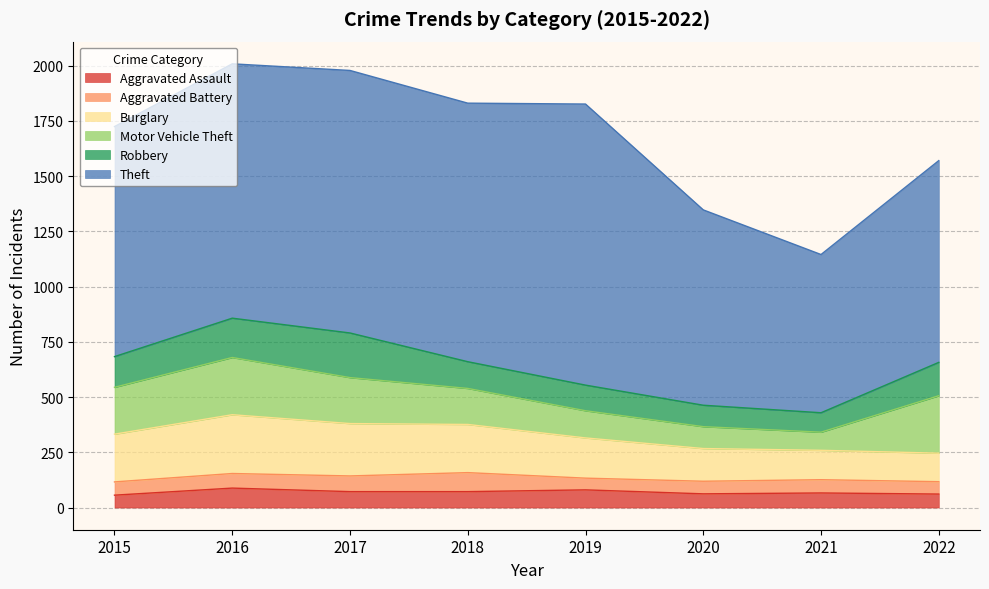

What is the sum of the Theft values at 2016 and 2022?

2064